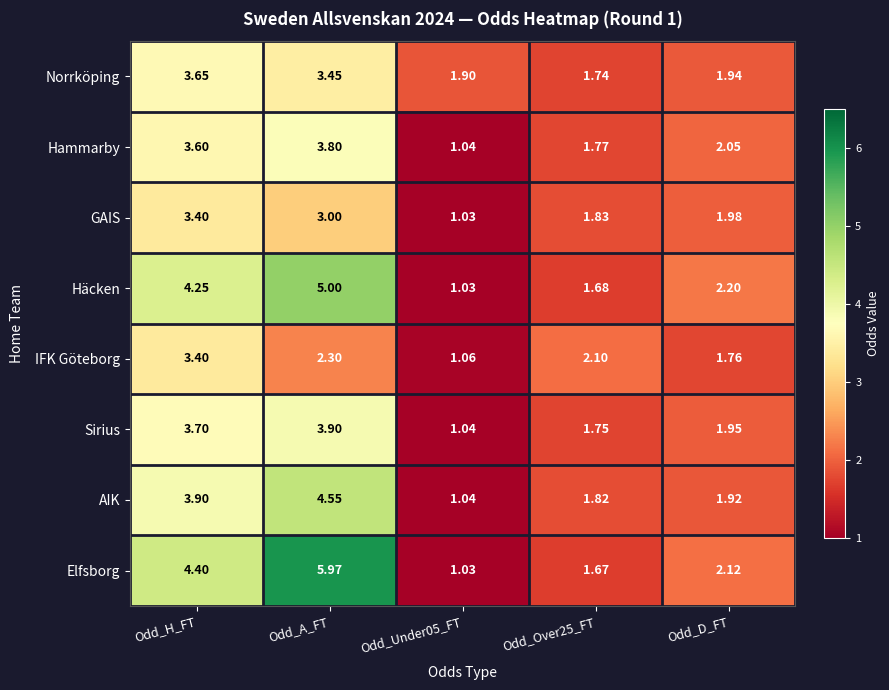

At Odd_D_FT, list the series in order from largest to smallest.

Häcken, Elfsborg, Hammarby, GAIS, Sirius, Norrköping, AIK, IFK Göteborg